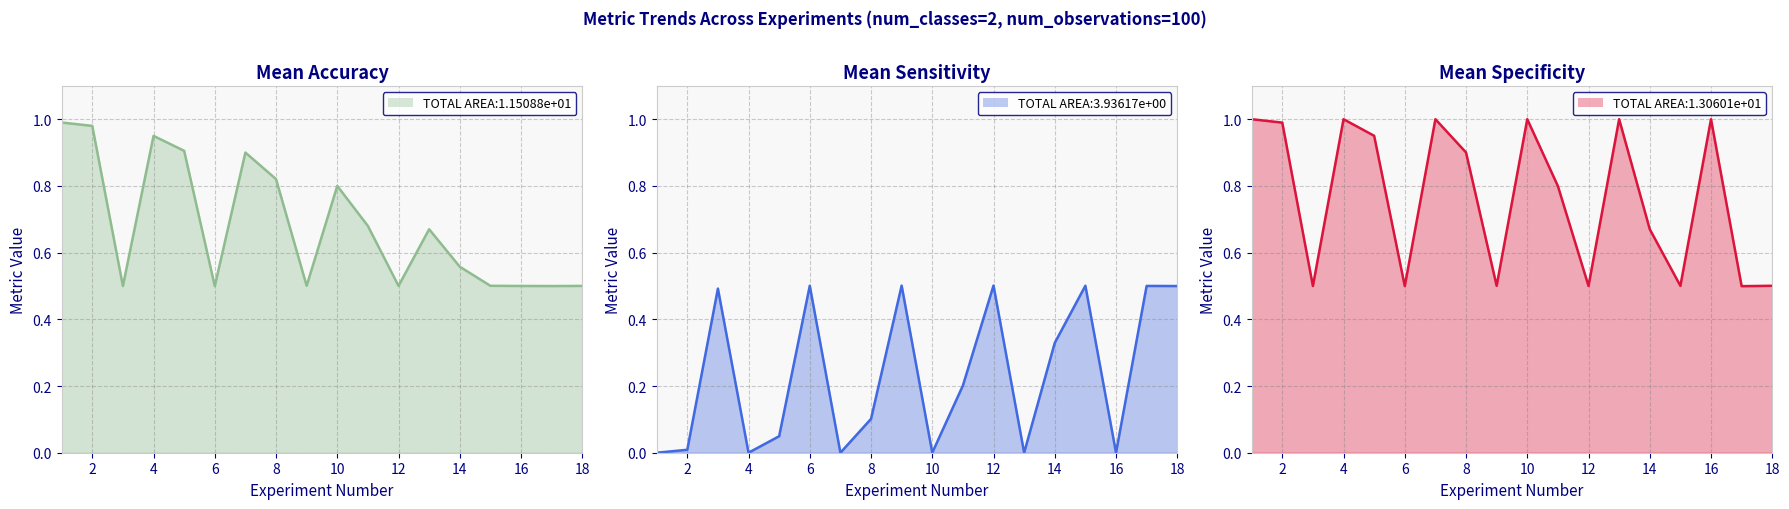

True or false: mean_specificity and mean_accuracy cross at least once.

True